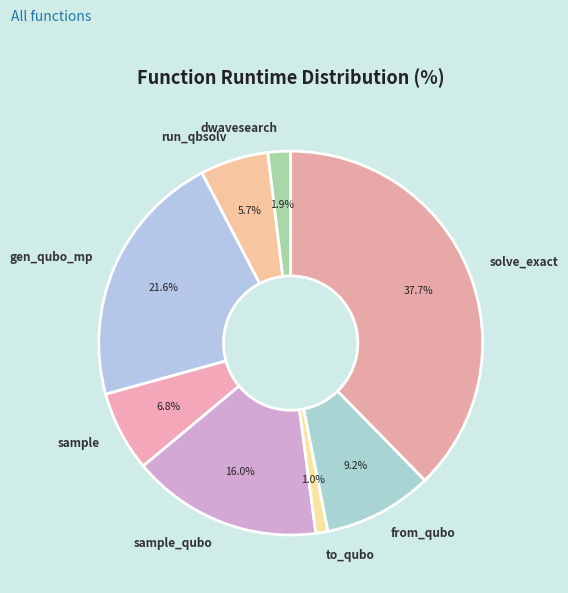

How much of the chart is everything except run_qbsolv?

94.3%